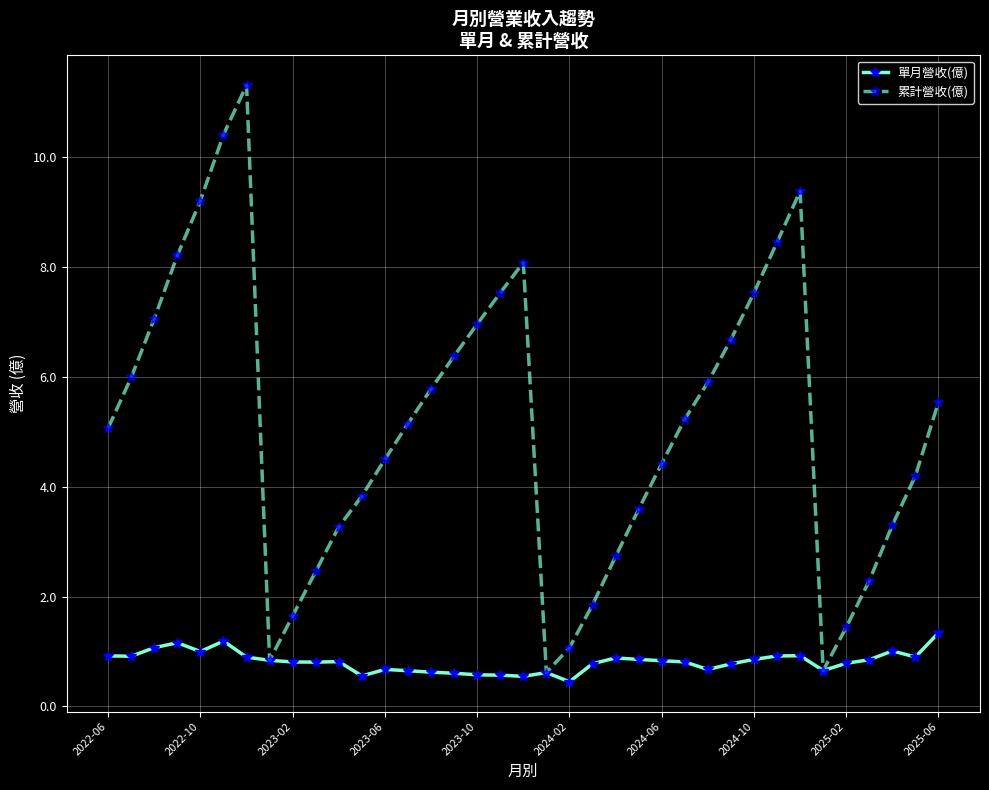

What is the value of the 累計營收(億) point at the 6th from the left?

10.4